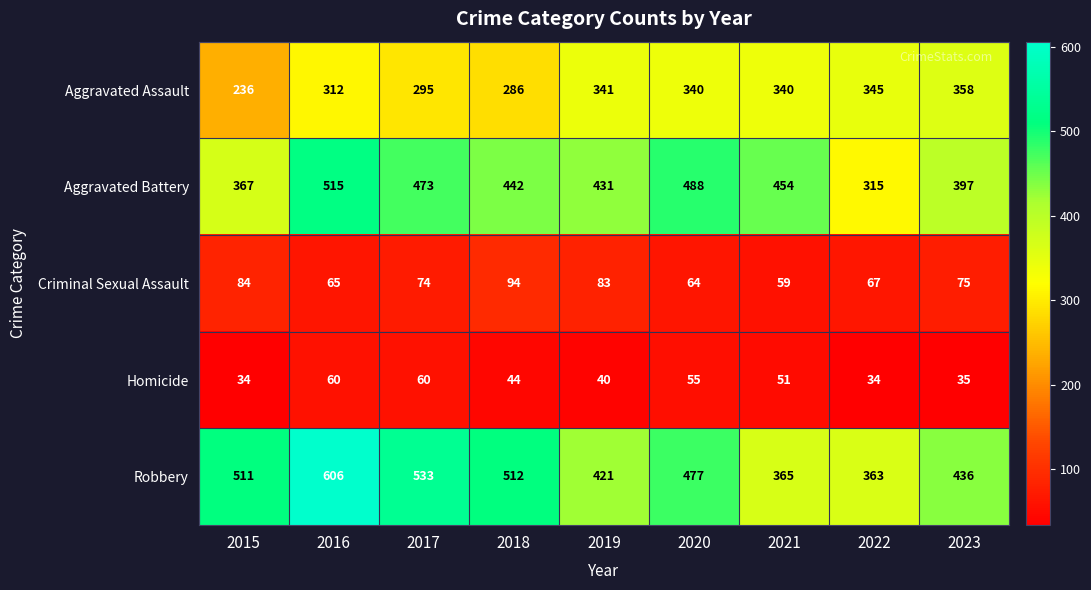

What is the lowest value of the Homicide series?

34